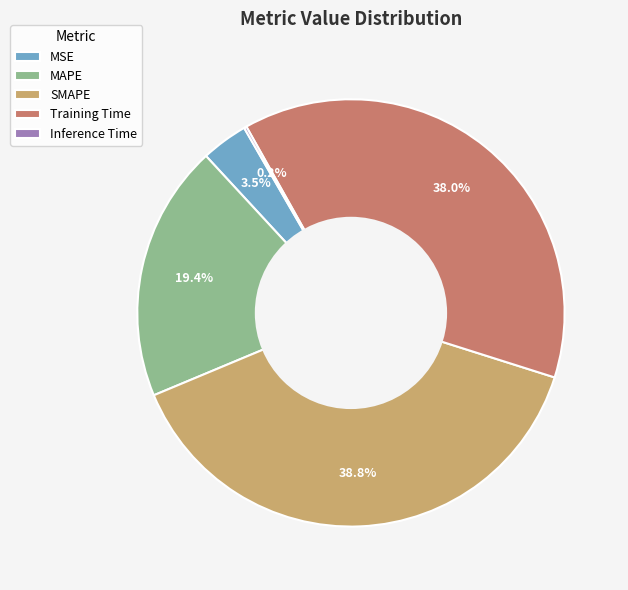

Which slice is the largest?

SMAPE